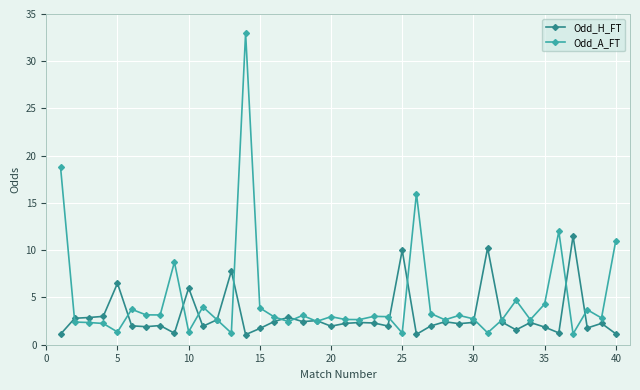

What is the average value of the Odd_A_FT series?

4.8